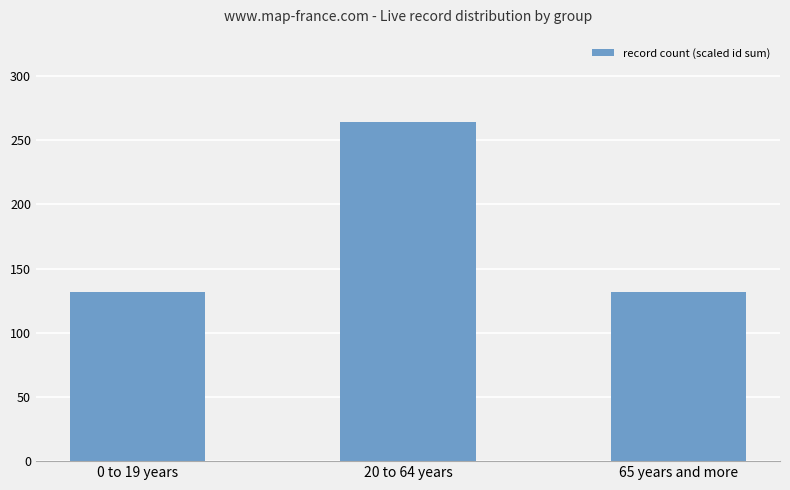

What is the difference between the values at 20 to 64 years and 65 years and more?

132